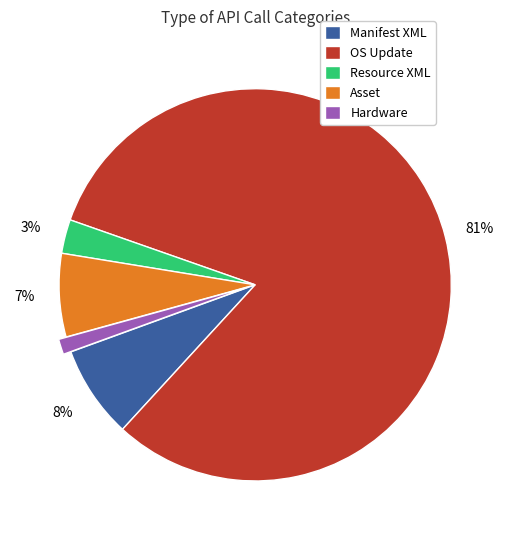

Which slice is the largest?

OS Update